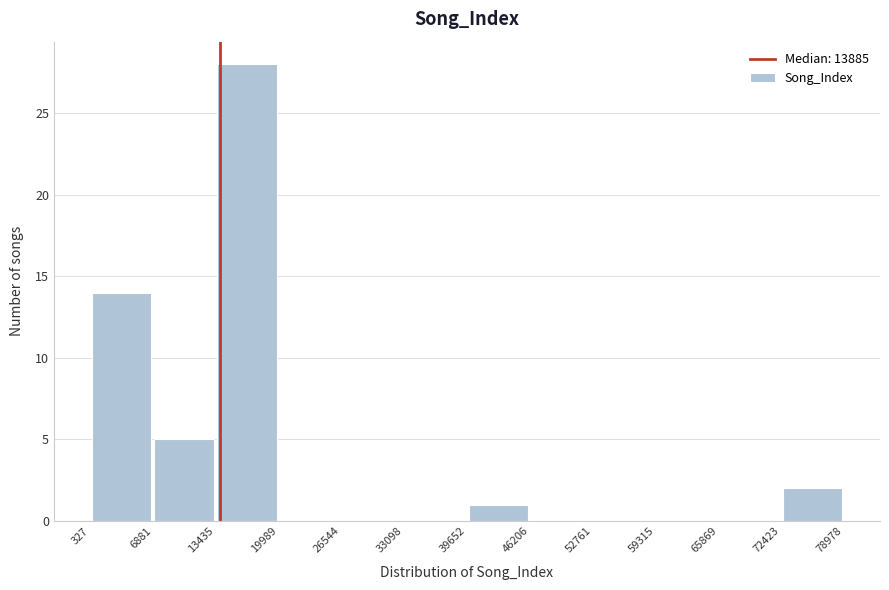

Over which range of the x-axis is the bar tallest?

13435 to 19989